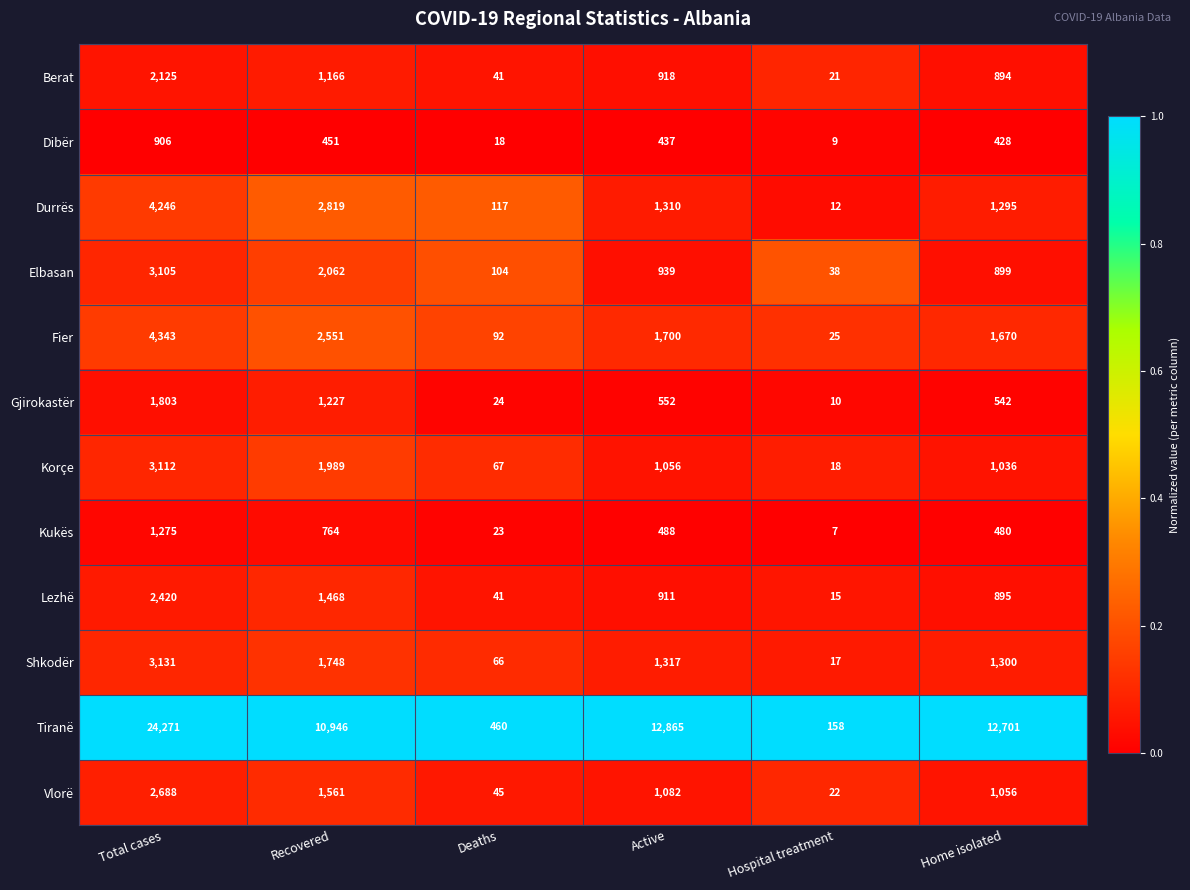

What is the total value across all series at Hospital treatment?

352